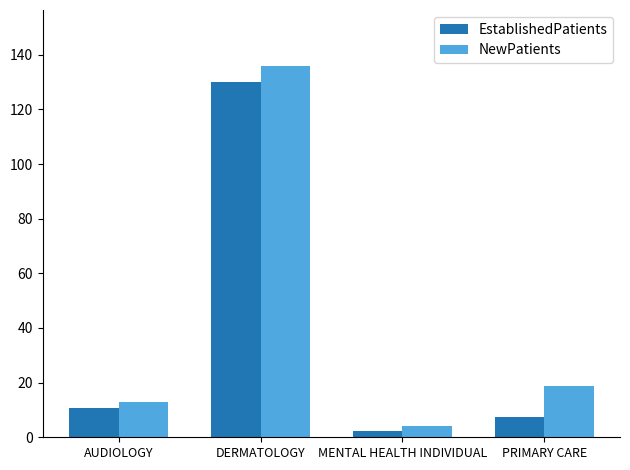

Does the chart contain any negative values?

No